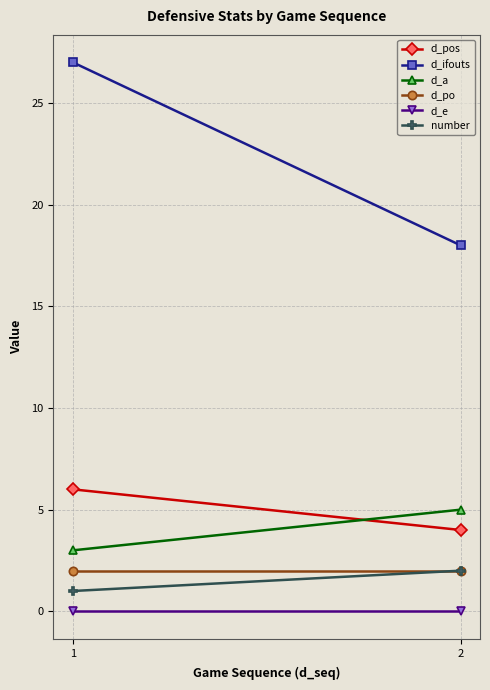

Count the d_ifouts values in the range 18 to 27.

2